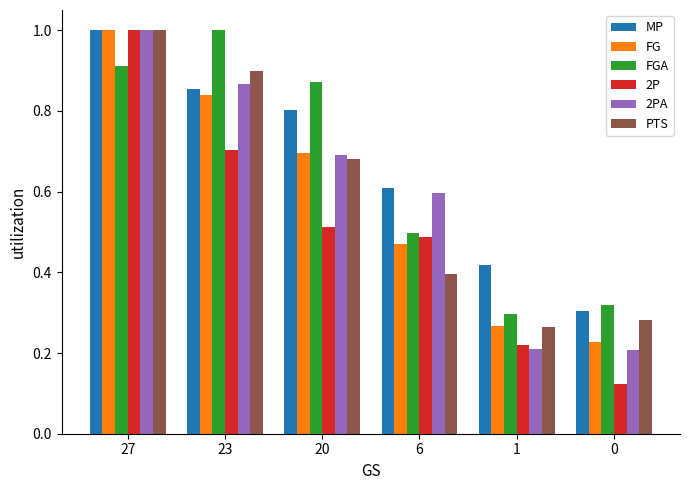

True or false: PTS has a value of 0.9 at 23.

True